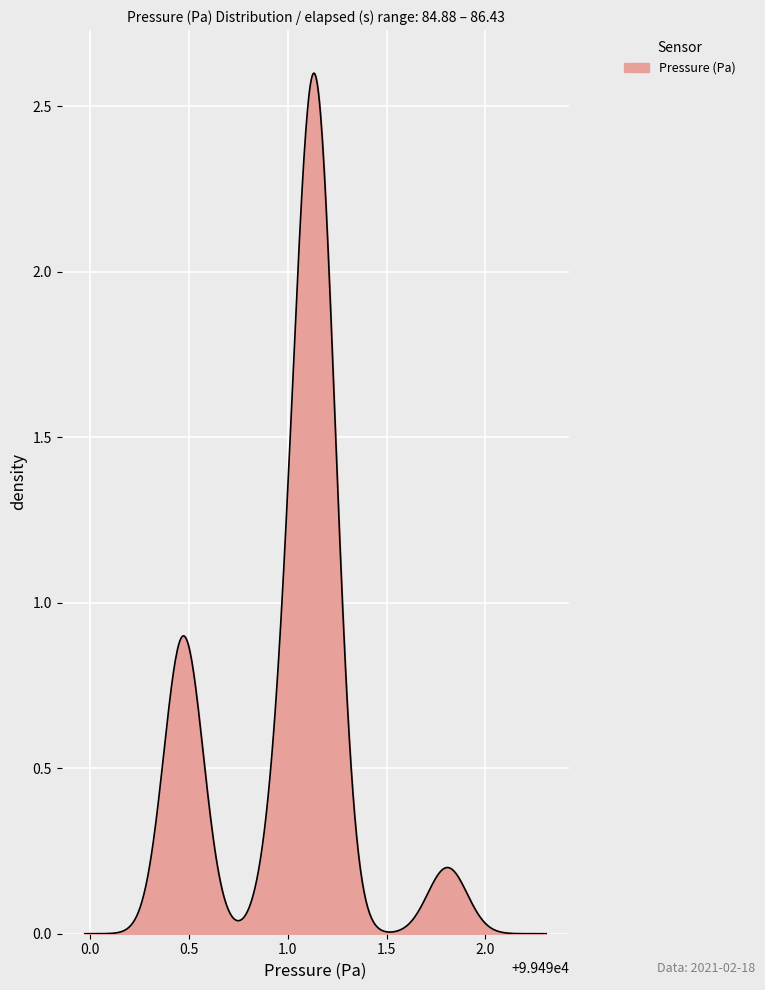

Does the chart display data point markers on the line(s)?

No